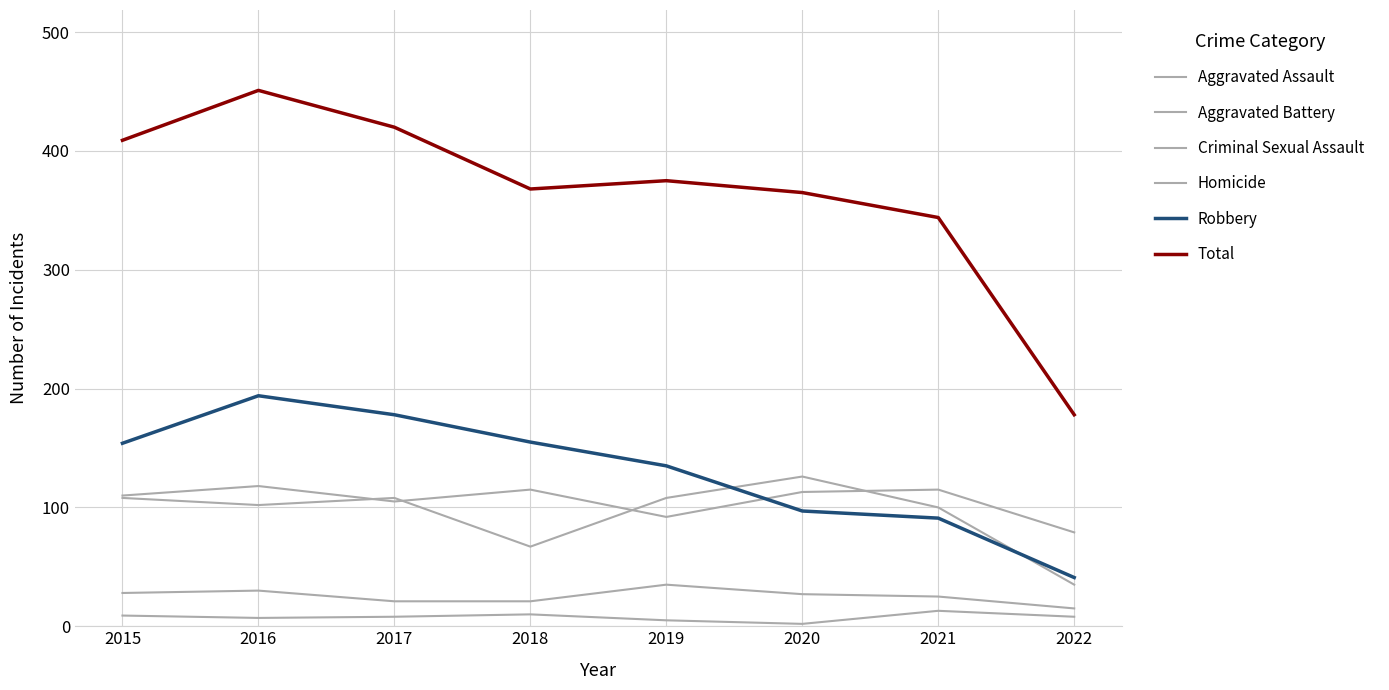

What is the approximate value of Robbery at 2017, to the nearest 10?

180